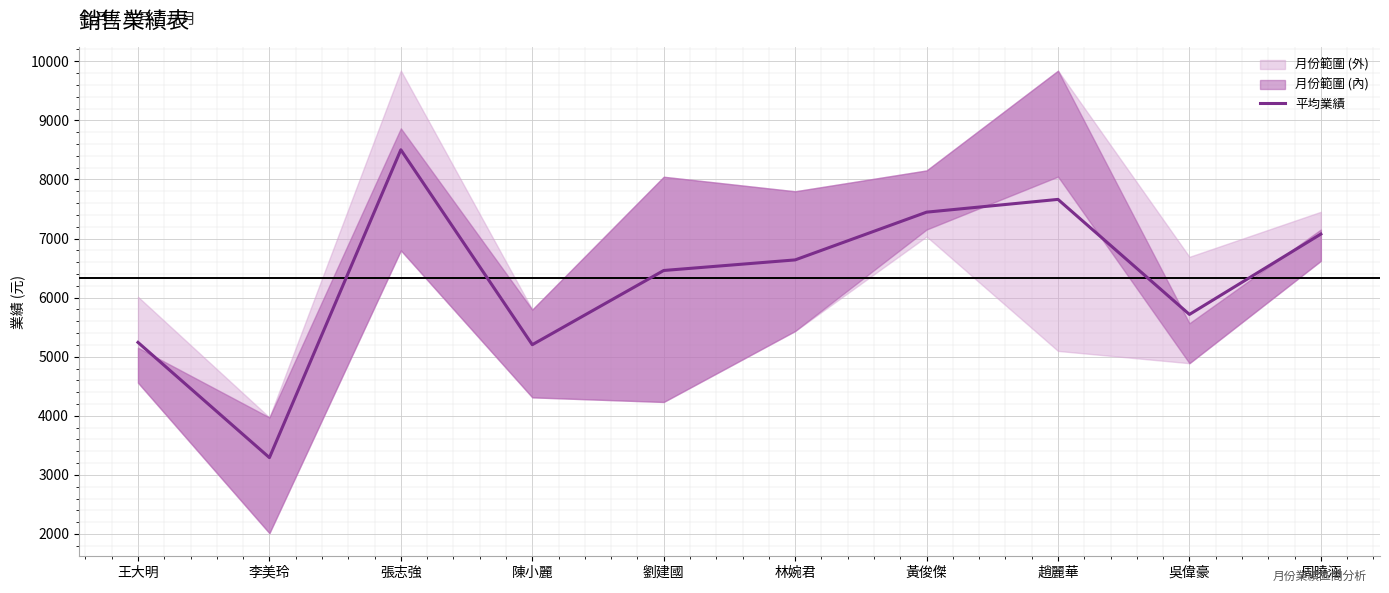

Where is the first local maximum?

張志強